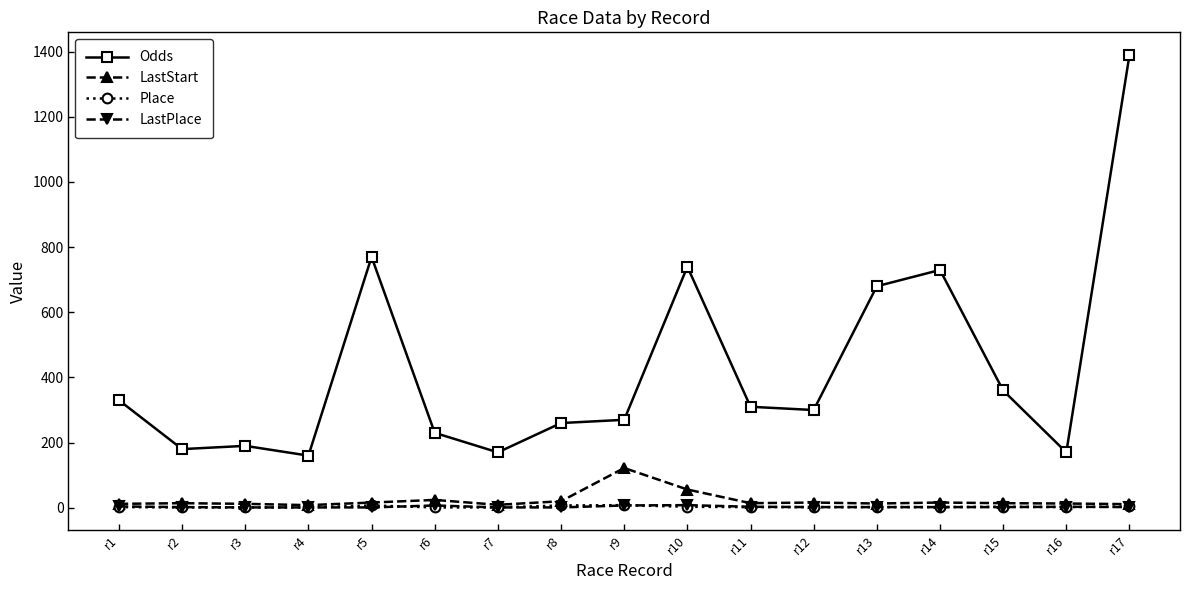

What is the highest value of the Odds series?

1390